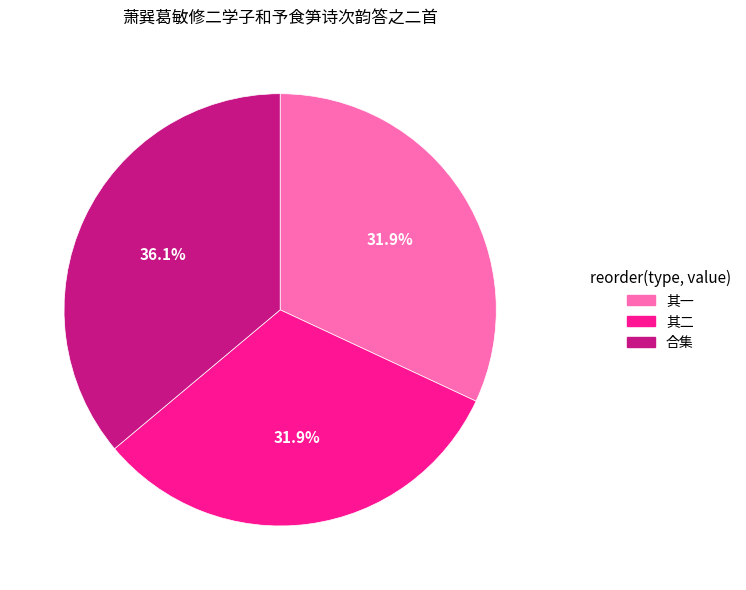

Which category has the biggest portion of the pie?

合集